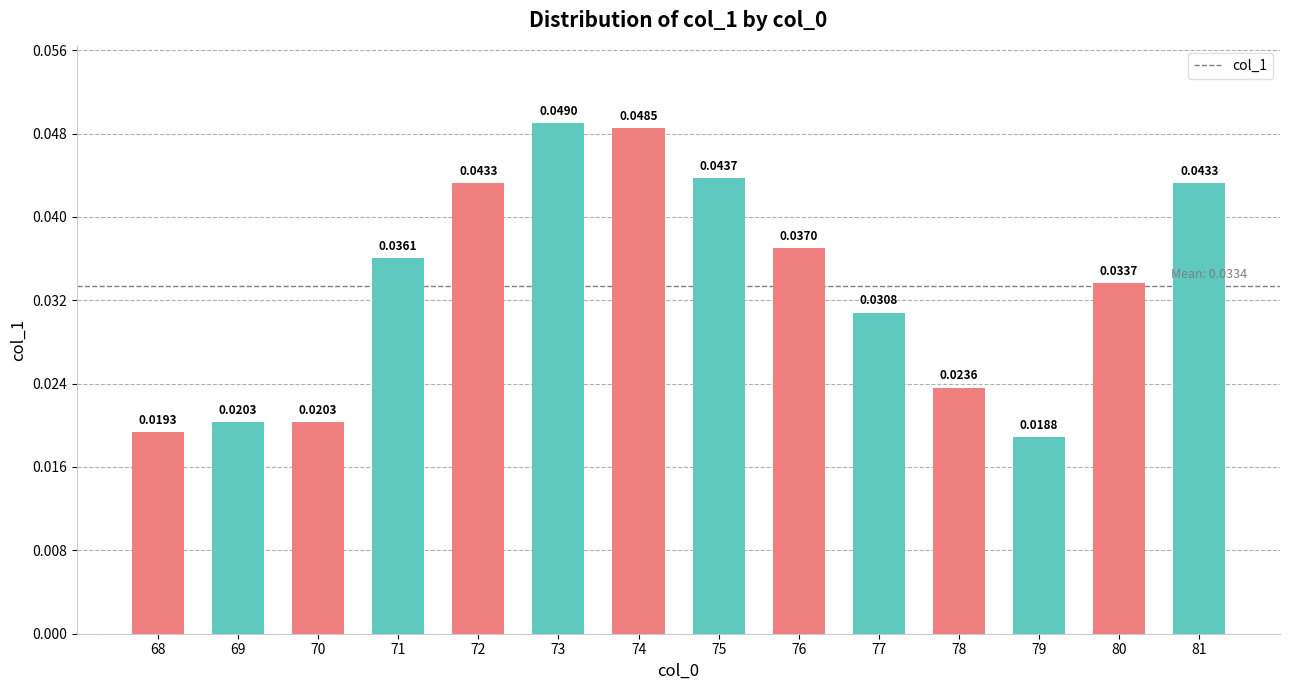

What is the sum of the values at 76 and 73?

0.1